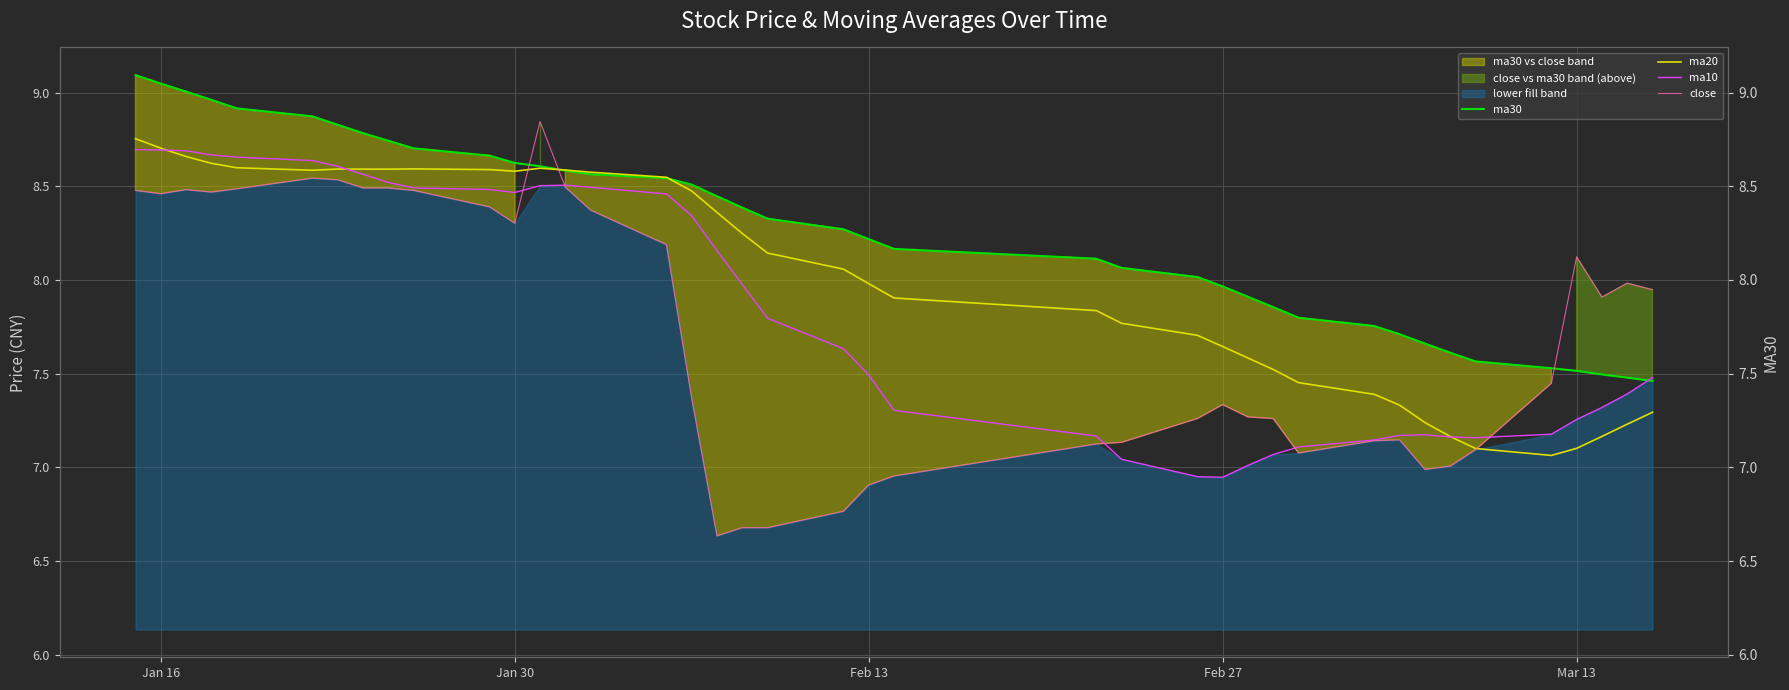

What are all the series names shown in the legend?

ma30, ma20, ma10, close